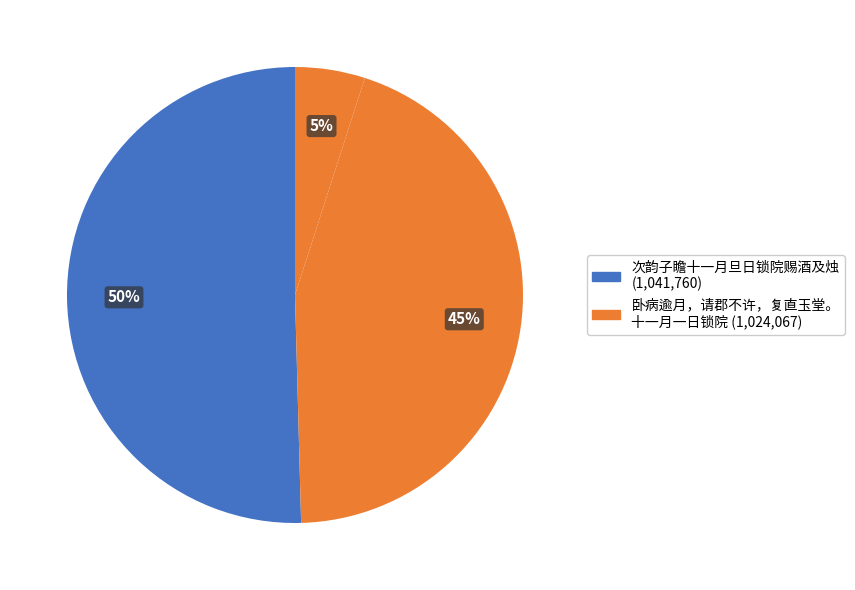

How many segments does this pie chart have?

3